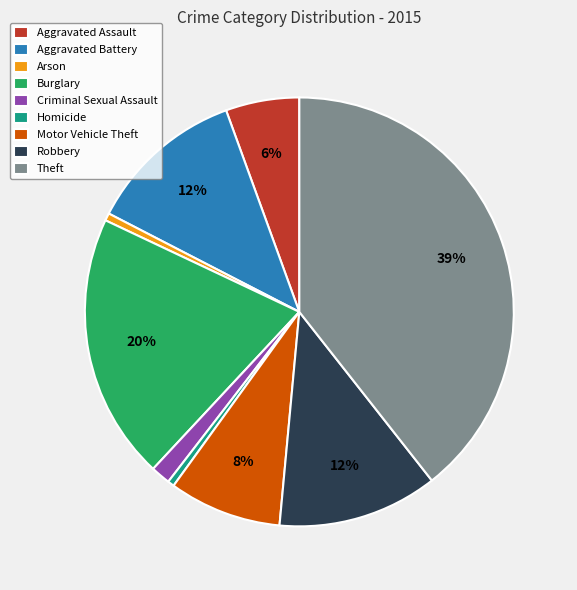

Between Aggravated Assault and Aggravated Battery, which is larger?

Aggravated Battery